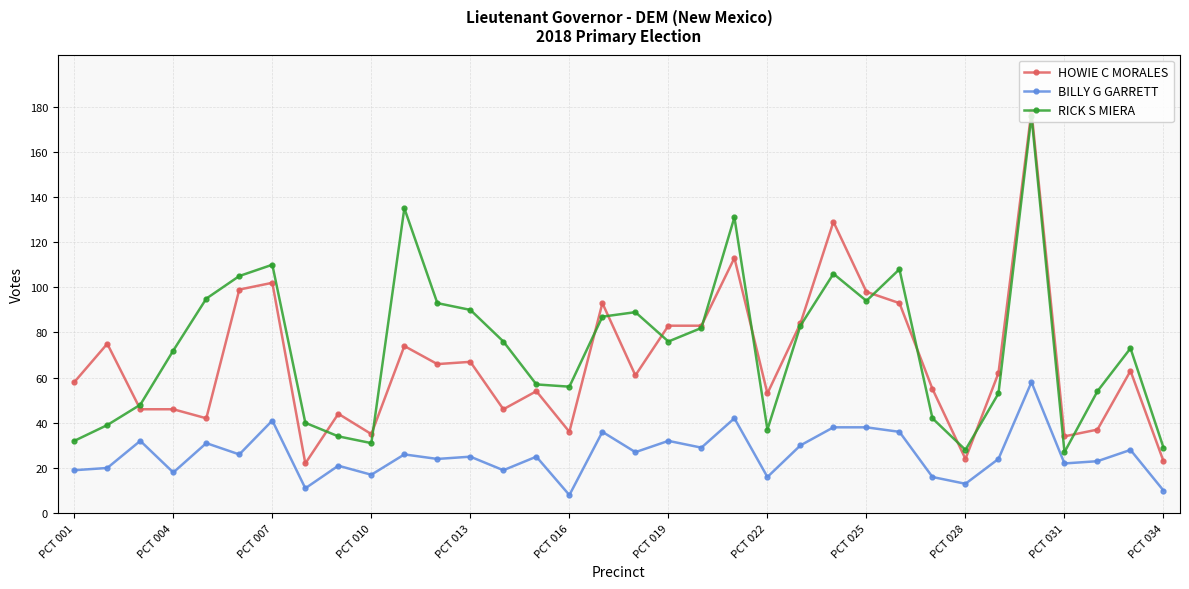

True or false: RICK S MIERA and BILLY G GARRETT cross at least once.

False